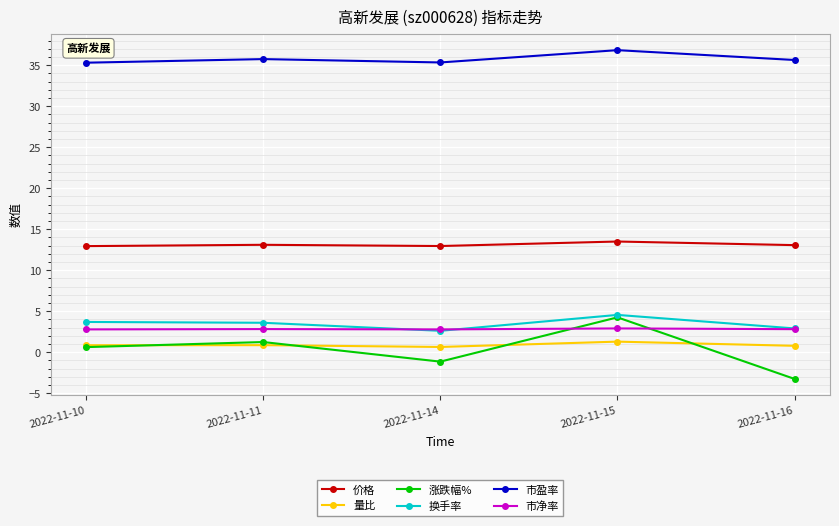

At which category does the chart reach its peak across all series?

2022-11-15